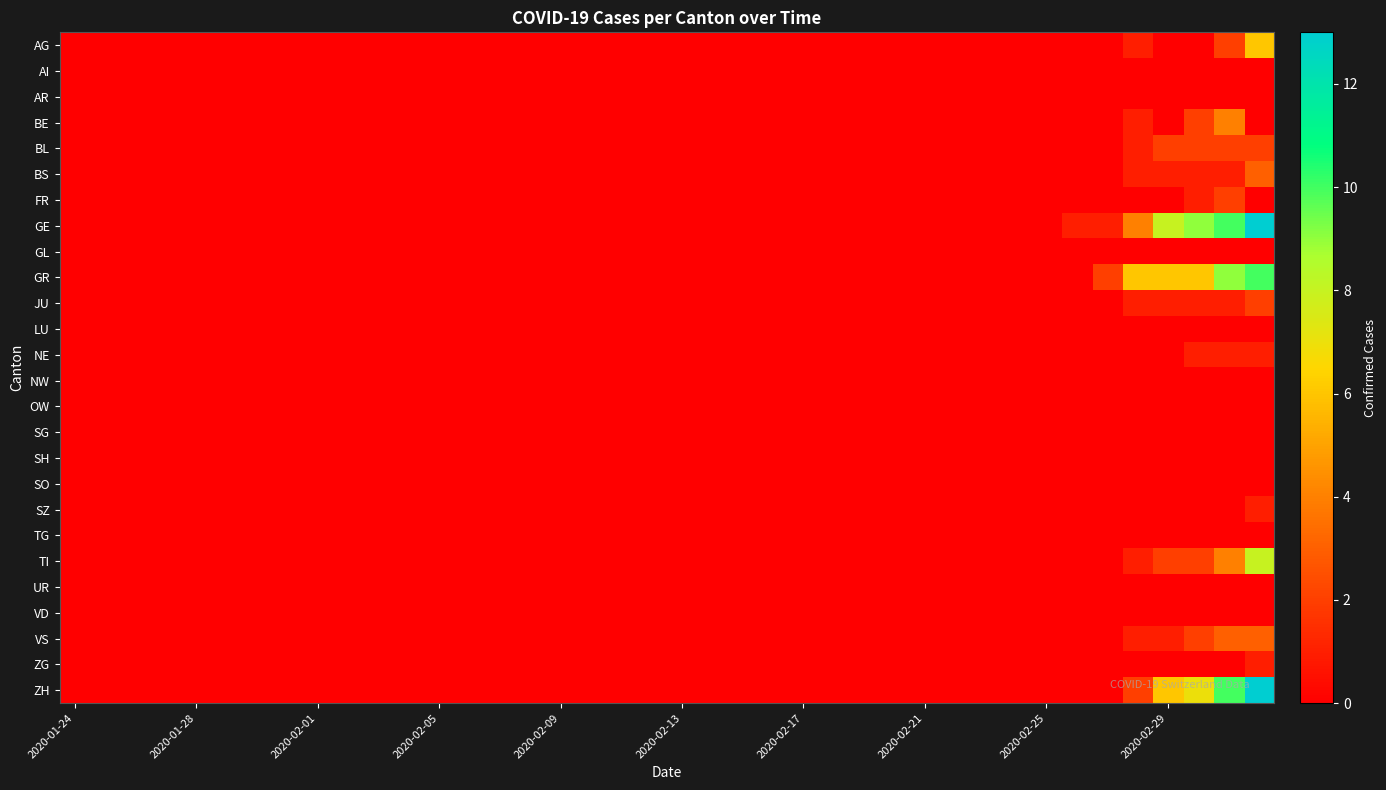

How many distinct data groups are displayed?

26